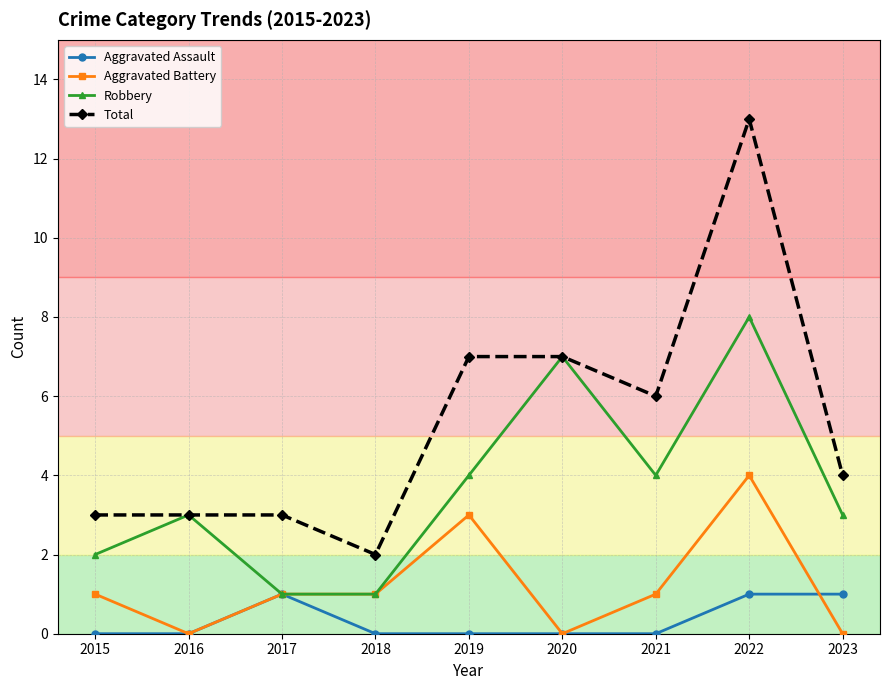

Which series has the largest range (max minus min)?

Total